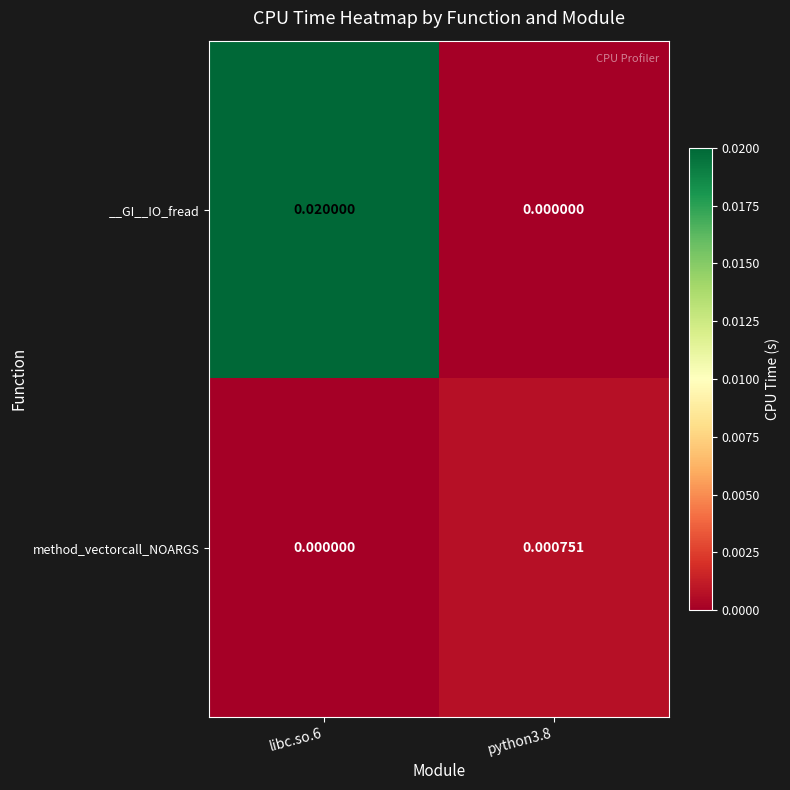

List the series in order of their overall mean, lowest first.

method_vectorcall_NOARGS, __GI__IO_fread